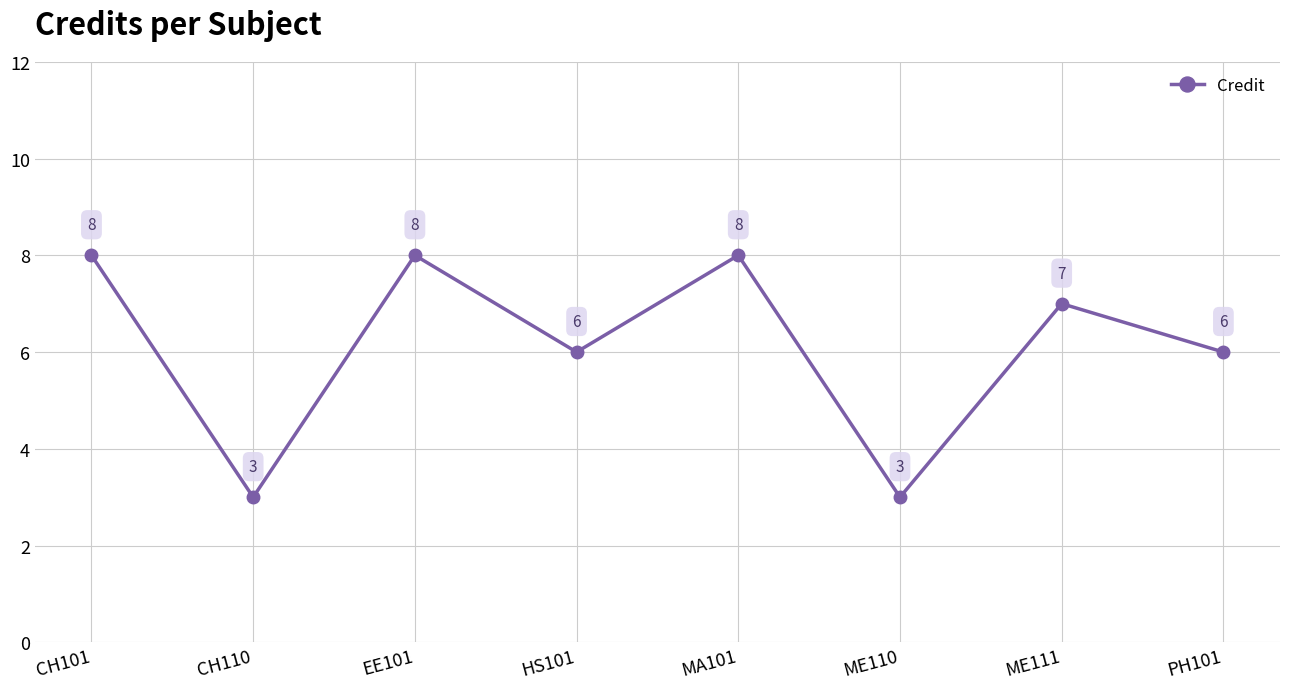

What position from the right is HS101?

5